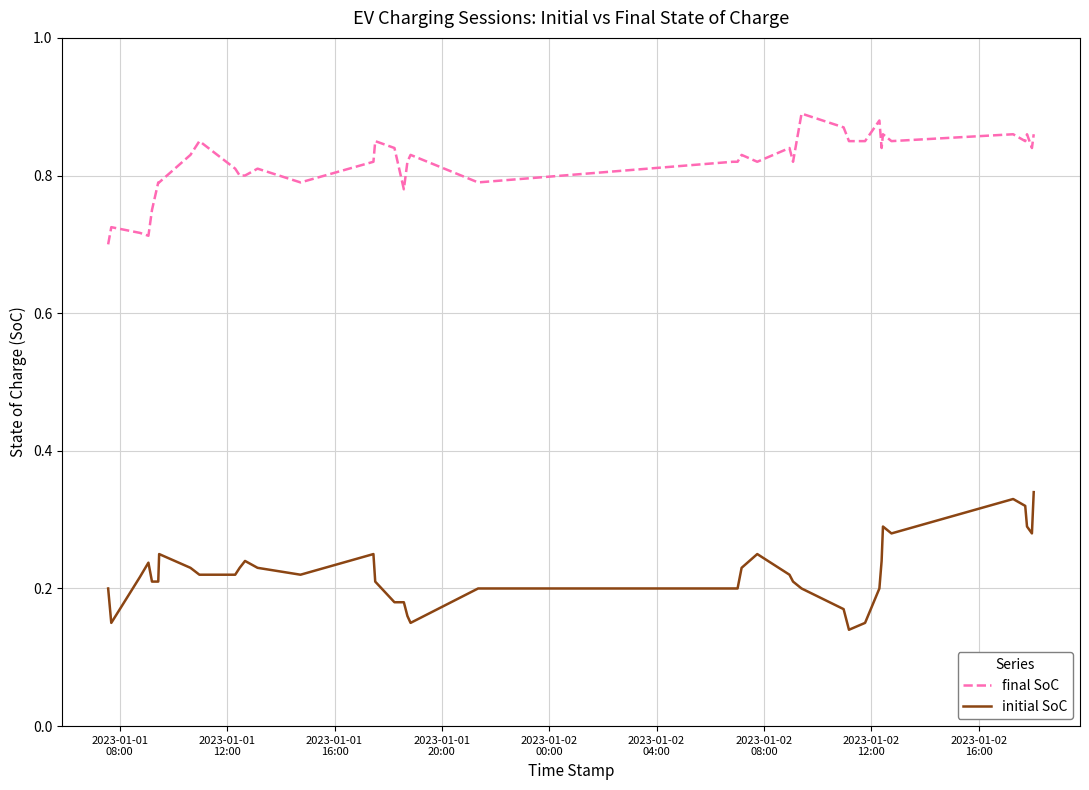

Rank the series by their maximum value, from lowest to highest.

initial SoC, final SoC